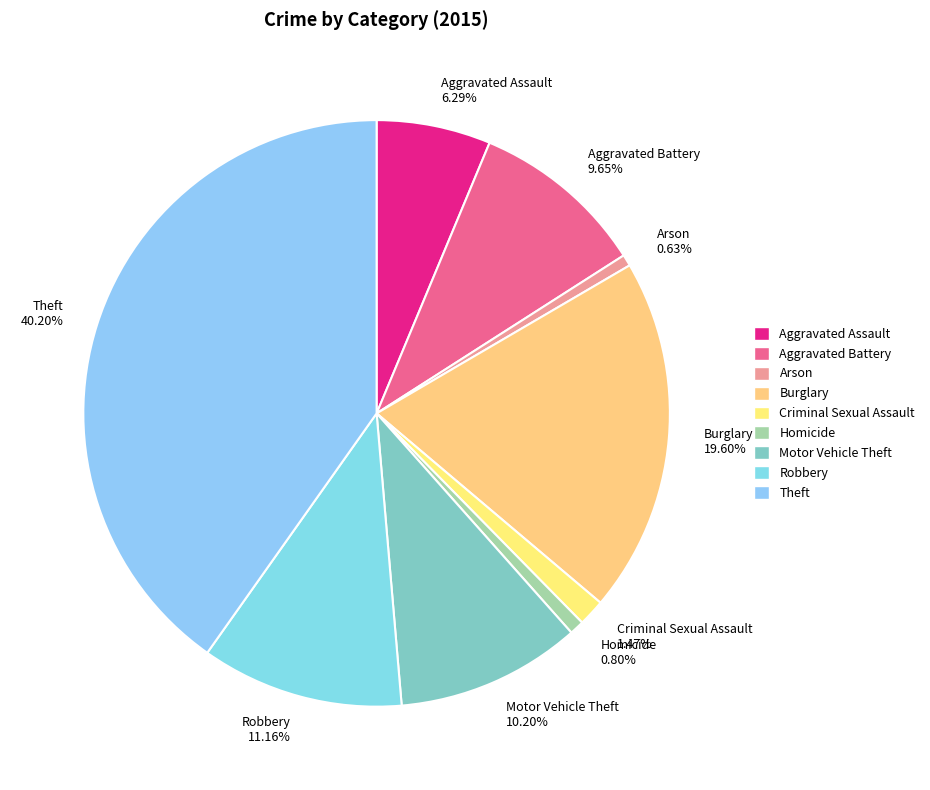

Between Robbery and Homicide, which is larger?

Robbery